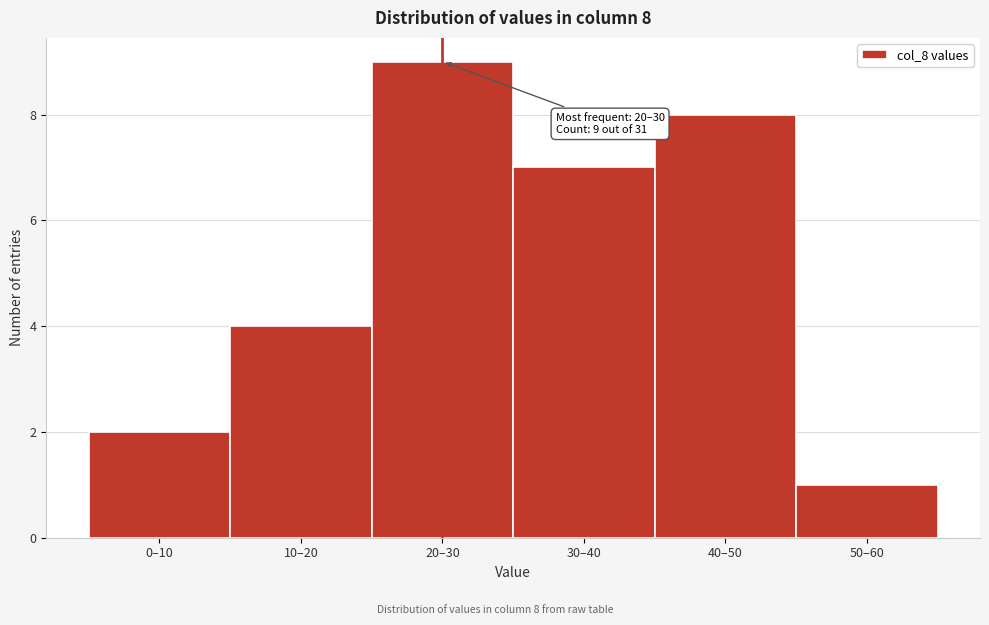

Reading right to left, what are all the values shown in this chart?

50–60=1	40–50=8	30–40=7	20–30=9	10–20=4	0–10=2